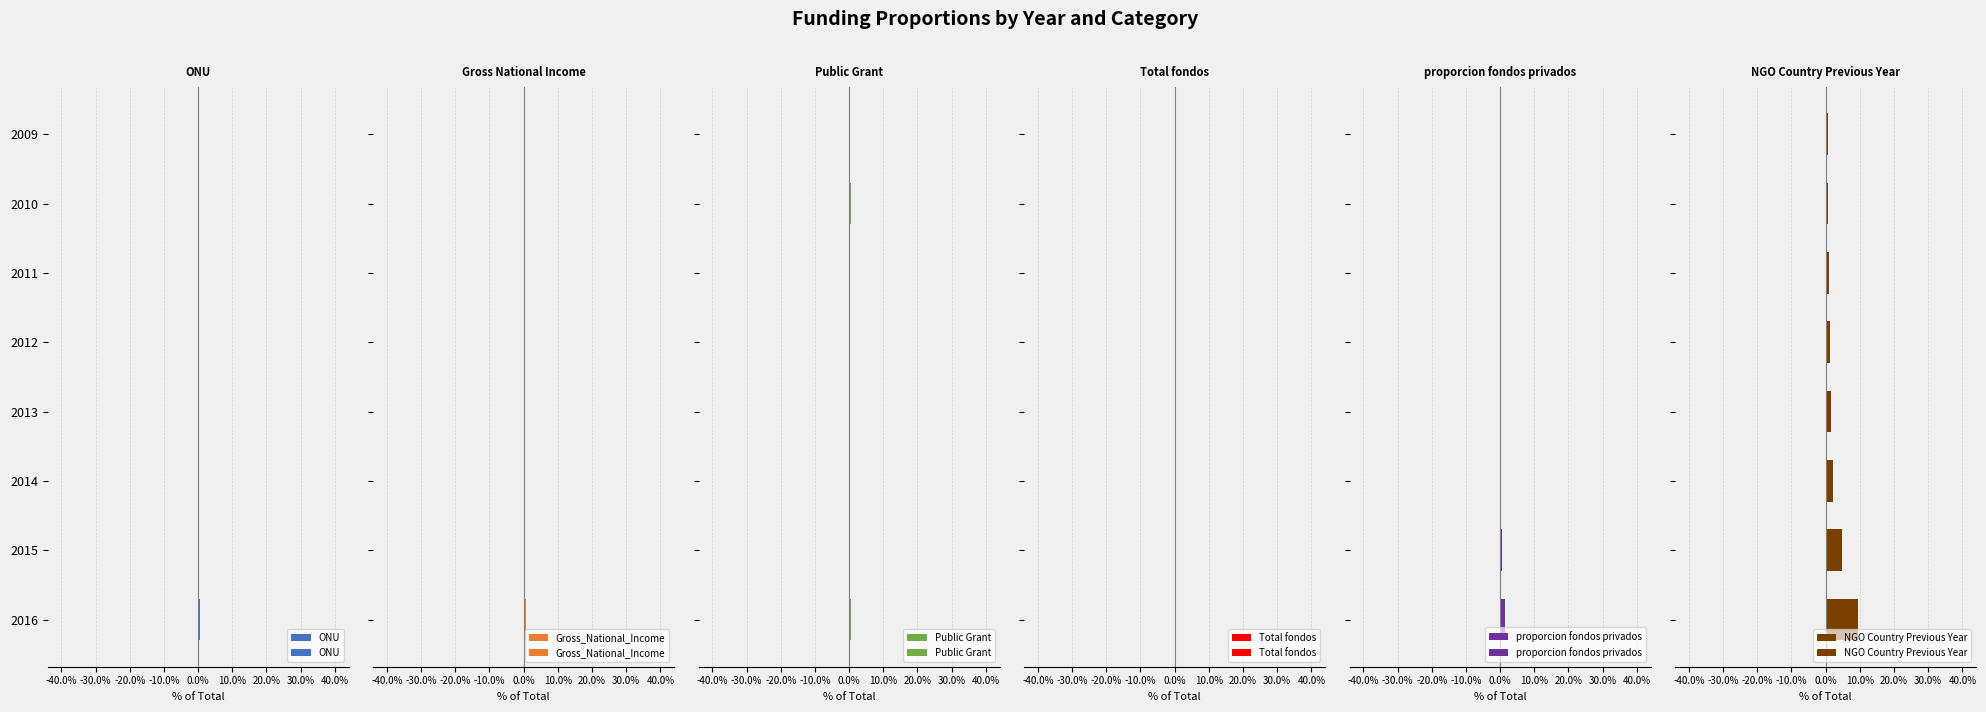

Is it true that NGO Country Previous Year equals 0.1 at 2016?

True